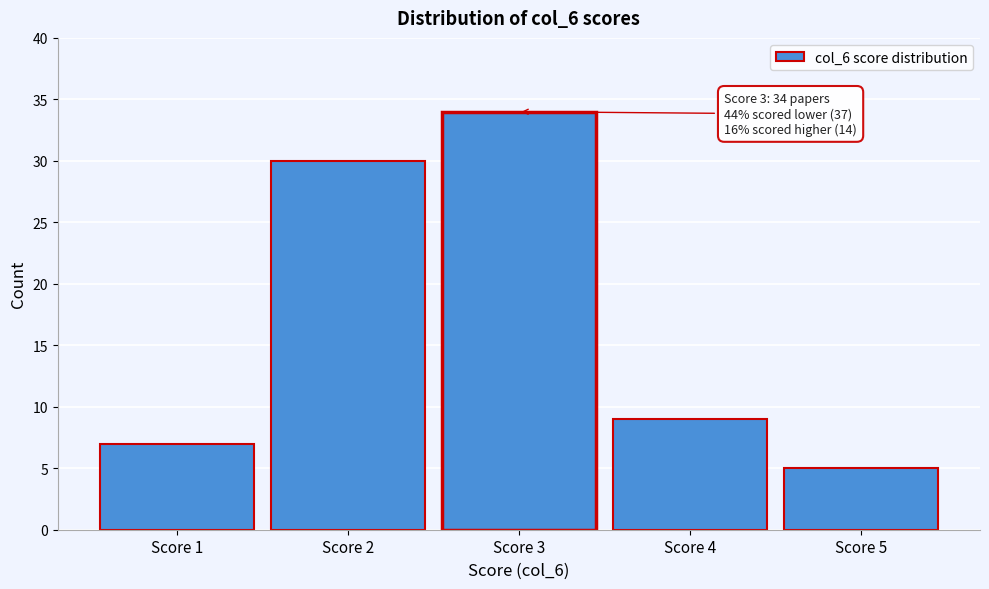

Over which range of the x-axis is the bar tallest?

2.5 to 3.5